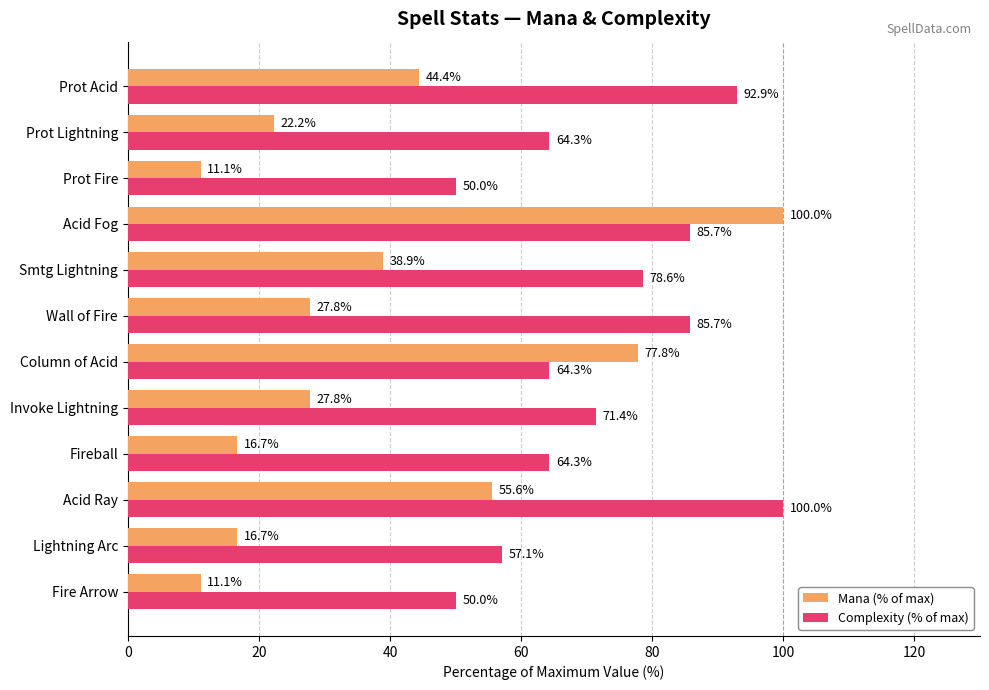

Which series has the widest spread of values?

Mana (% of max)